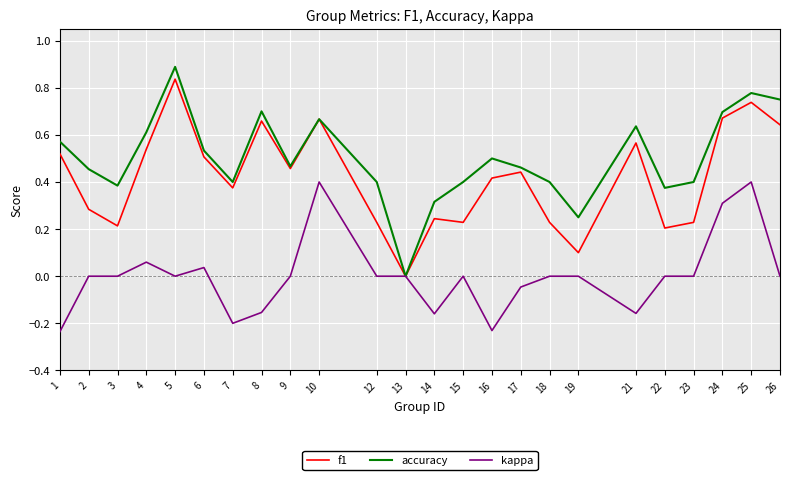

Rank the series by their average value, from highest to lowest.

accuracy, f1, kappa